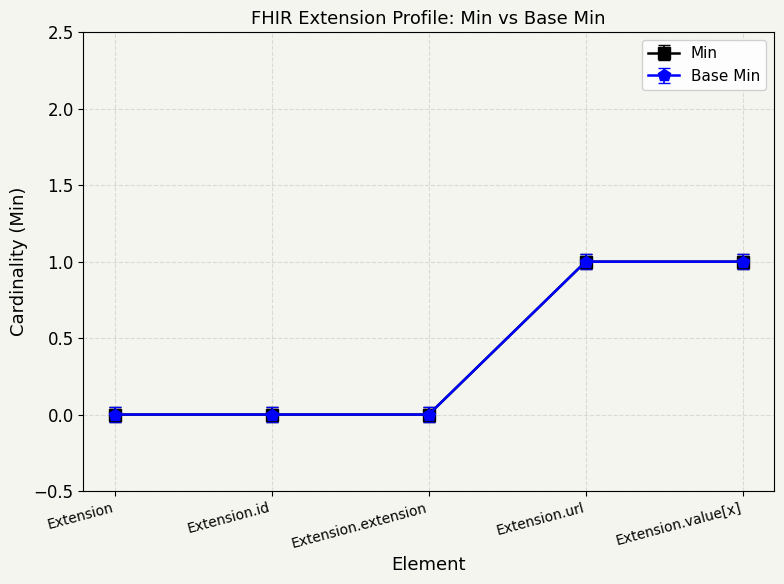

Does the chart have visible grid lines?

Yes